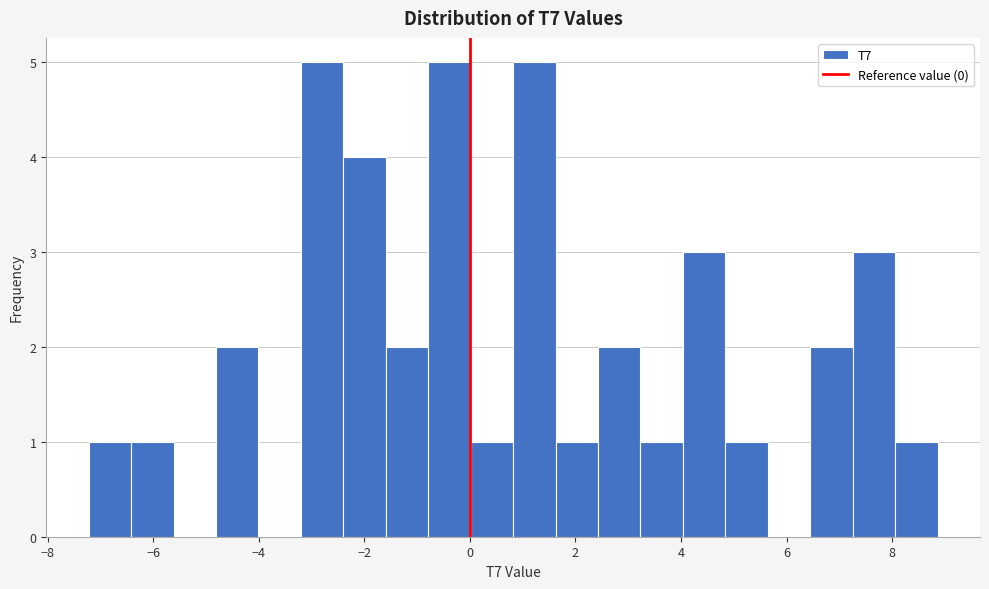

What is the height of the bar covering -2.4 to -1.6 on the x-axis? Neither the bar edges nor the heights are printed on the chart, so give them approximately, as read against the axes.

4